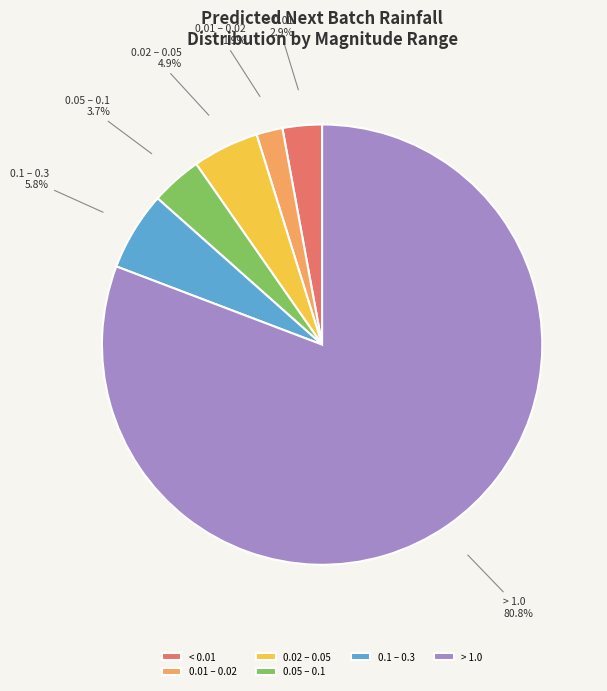

To the nearest percent, what is the difference between the largest and smallest slice percentages?

79%